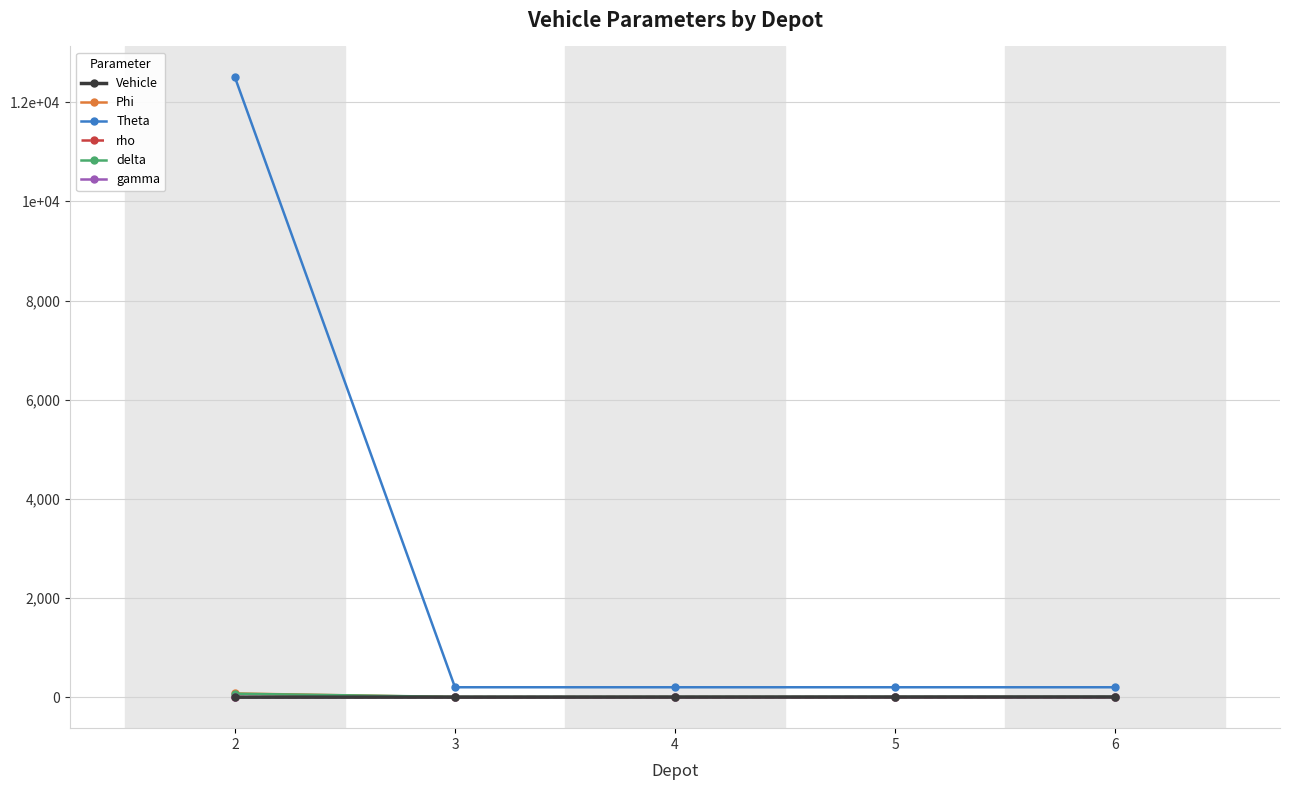

At which label is gamma closest to 0?

3